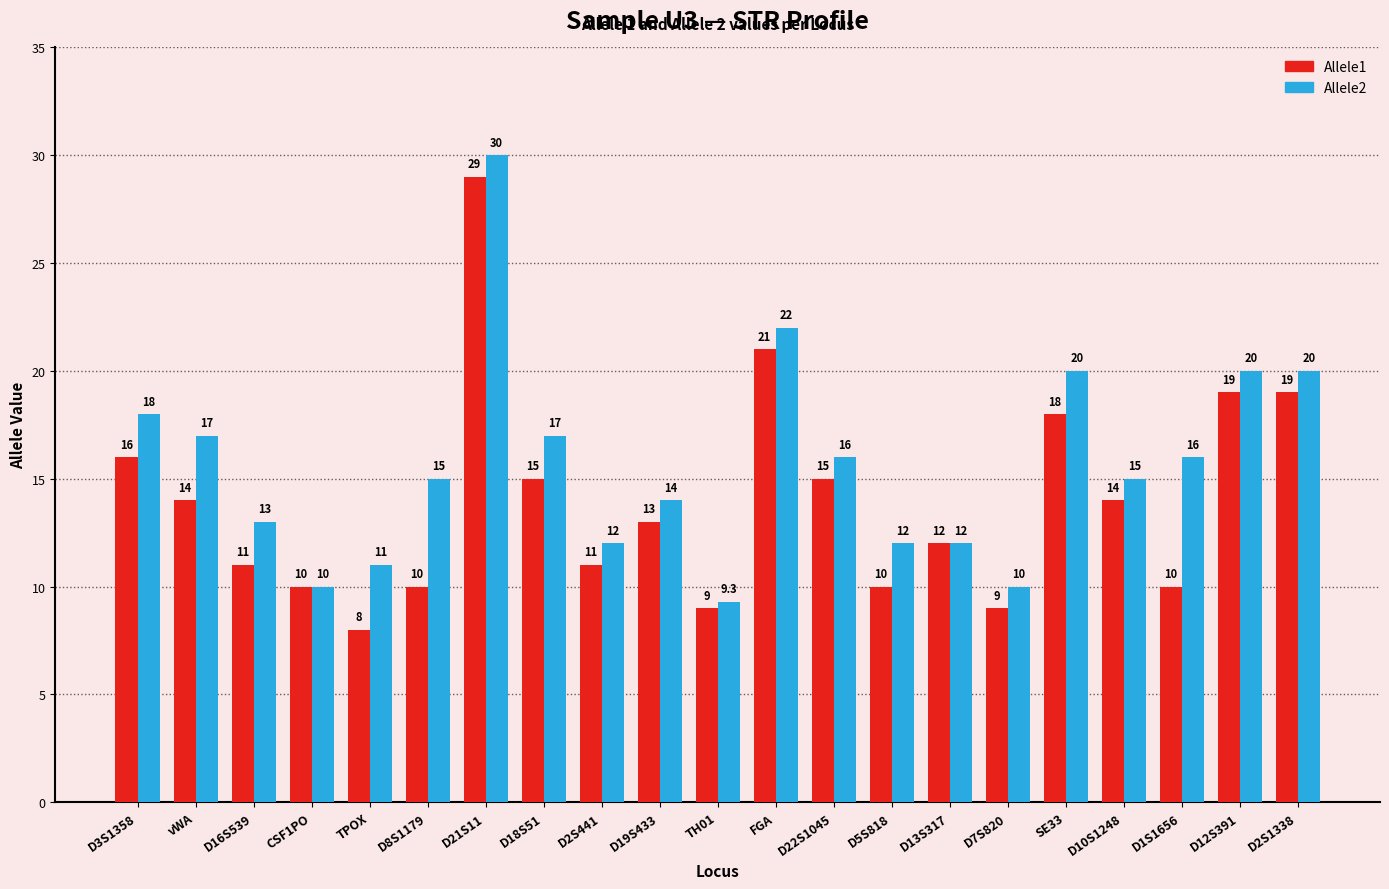

The Allele2 series shows 20.0 at D12S391. True or false?

True